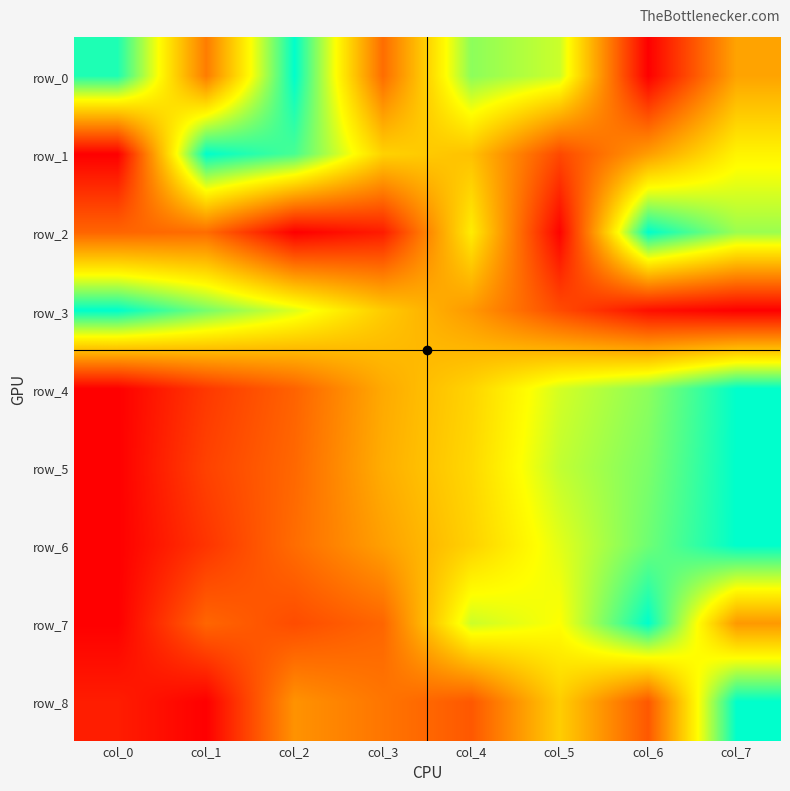

What is the average value of the row_4 series?

0.5